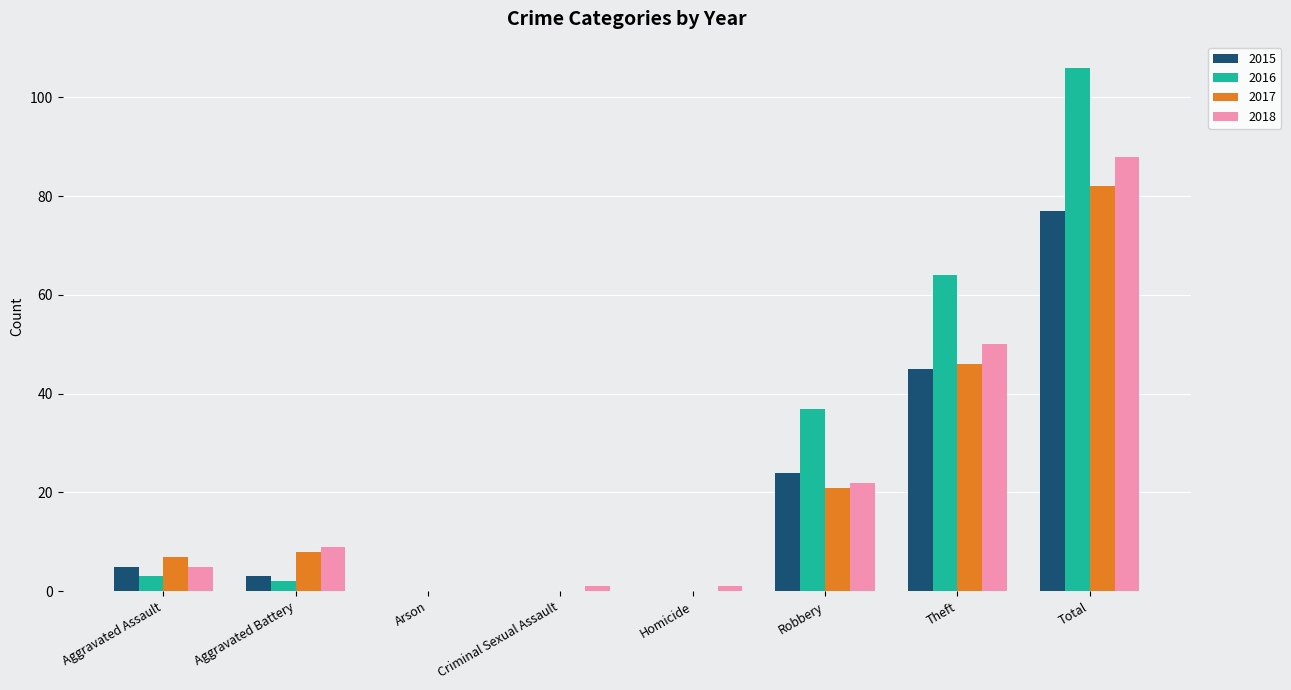

Reading right to left, extract all data points from this chart.

2015: Total=77	Theft=45	Robbery=24	Homicide=0	Criminal Sexual Assault=0	Arson=0	Aggravated Battery=3	Aggravated Assault=5
2016: Total=106	Theft=64	Robbery=37	Homicide=0	Criminal Sexual Assault=0	Arson=0	Aggravated Battery=2	Aggravated Assault=3
2017: Total=82	Theft=46	Robbery=21	Homicide=0	Criminal Sexual Assault=0	Arson=0	Aggravated Battery=8	Aggravated Assault=7
2018: Total=88	Theft=50	Robbery=22	Homicide=1	Criminal Sexual Assault=1	Arson=0	Aggravated Battery=9	Aggravated Assault=5